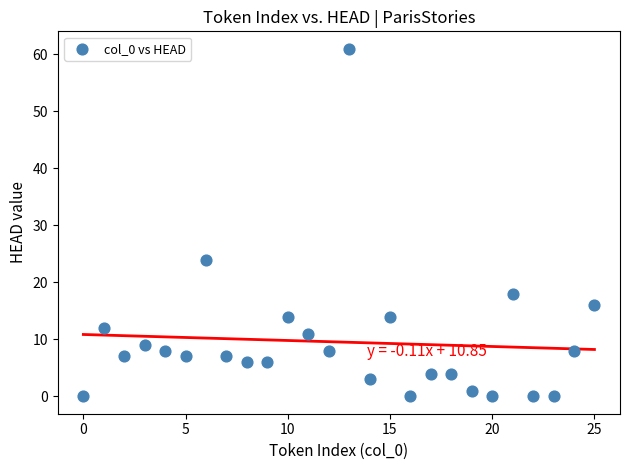

What is the range of Y values (max minus min)?

61